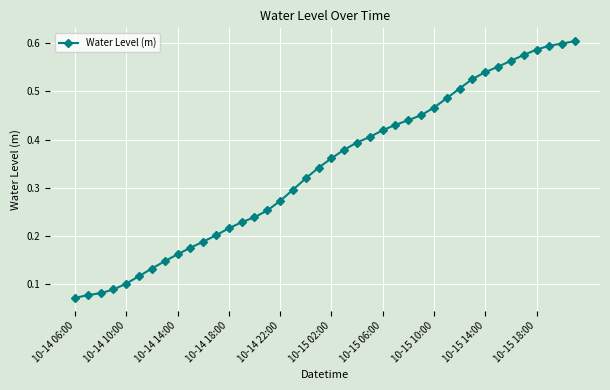

How many values are between 0 and 1?

40